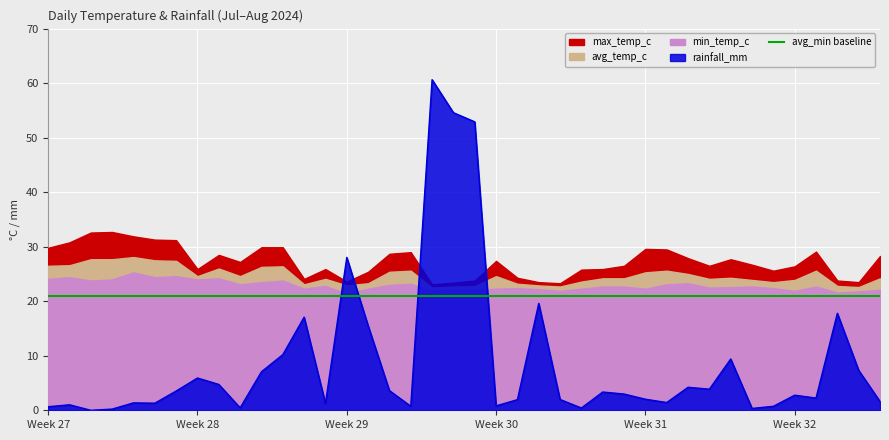

How many interior local peaks does the avg_temp_c series have?

9